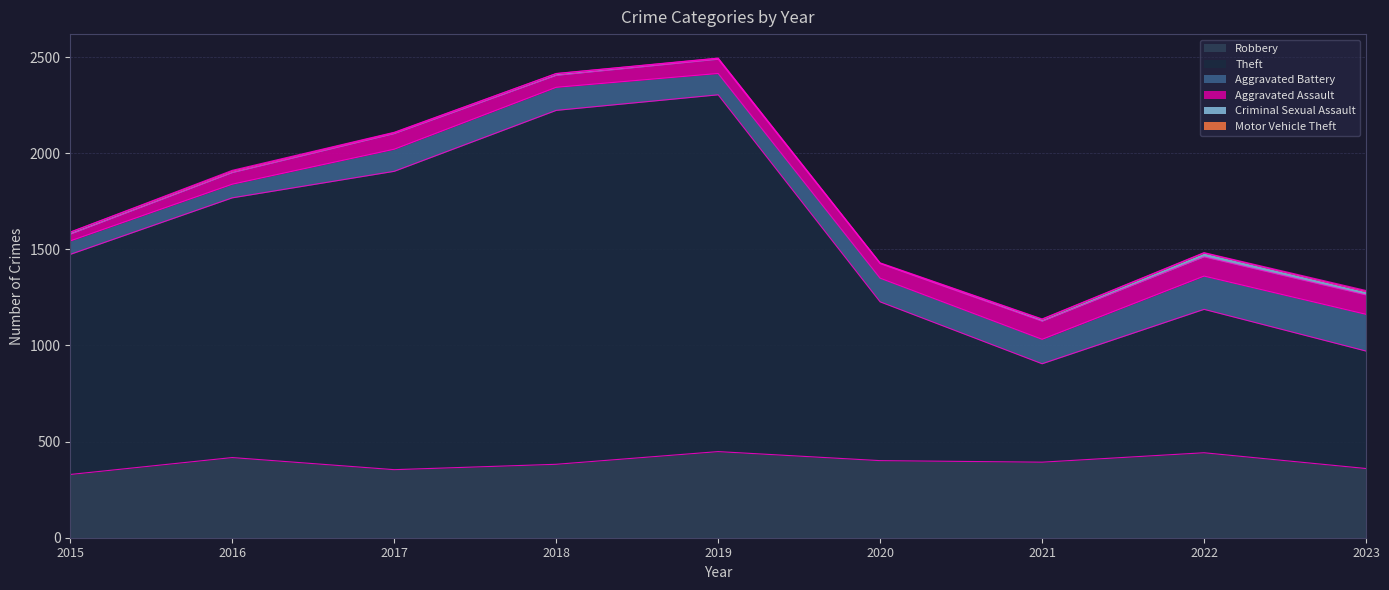

What are all the series names shown in the legend?

Robbery, Theft, Aggravated Battery, Aggravated Assault, Criminal Sexual Assault, Motor Vehicle Theft